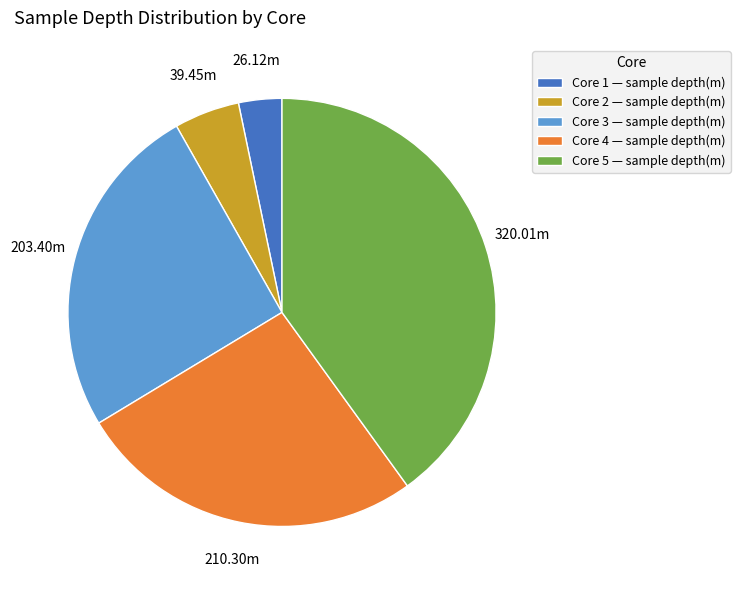

Rank the categories by value from highest to lowest.

Core 5, Core 4, Core 3, Core 2, Core 1